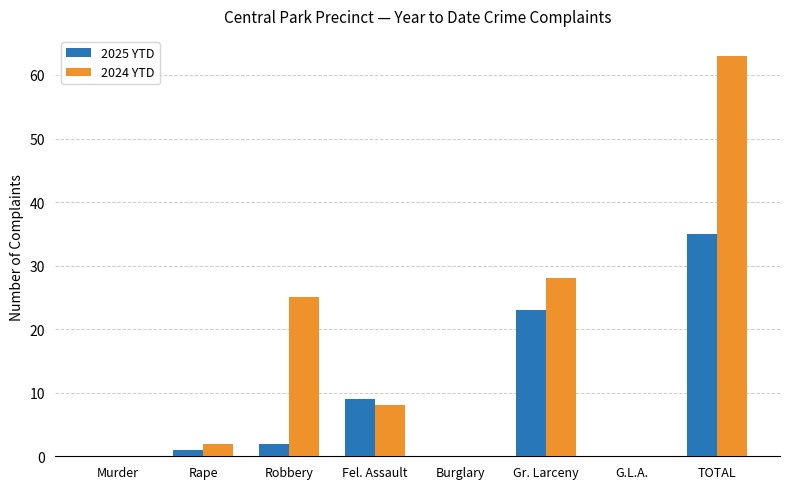

How many data points does each series have?

8